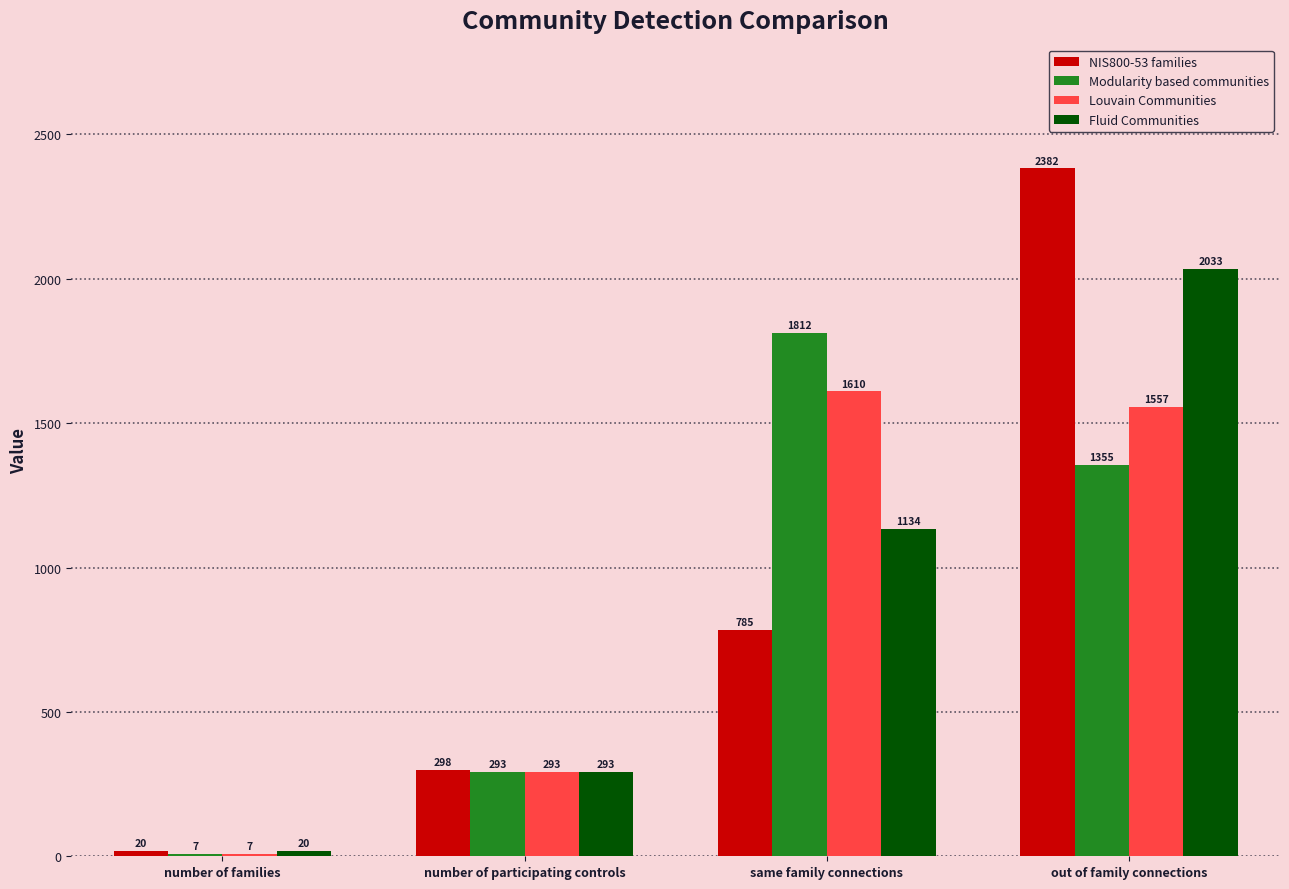

What is the total value across all series at out of family connections?

7327